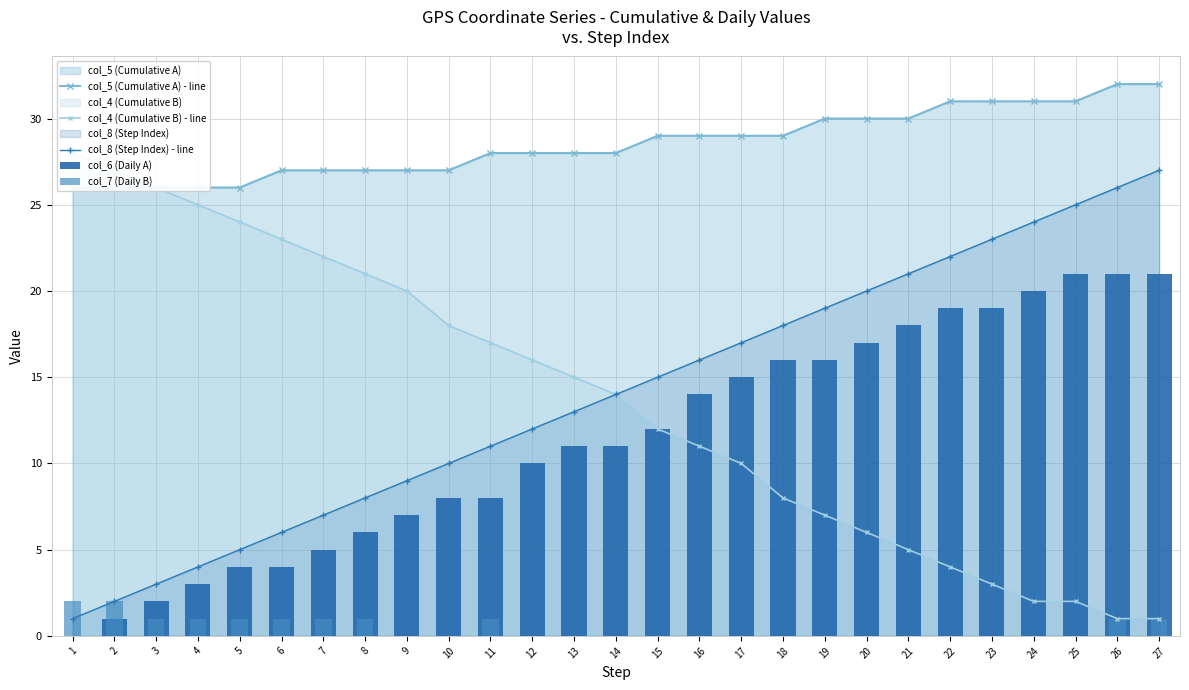

At how many categories does at least one series exceed 27?

18